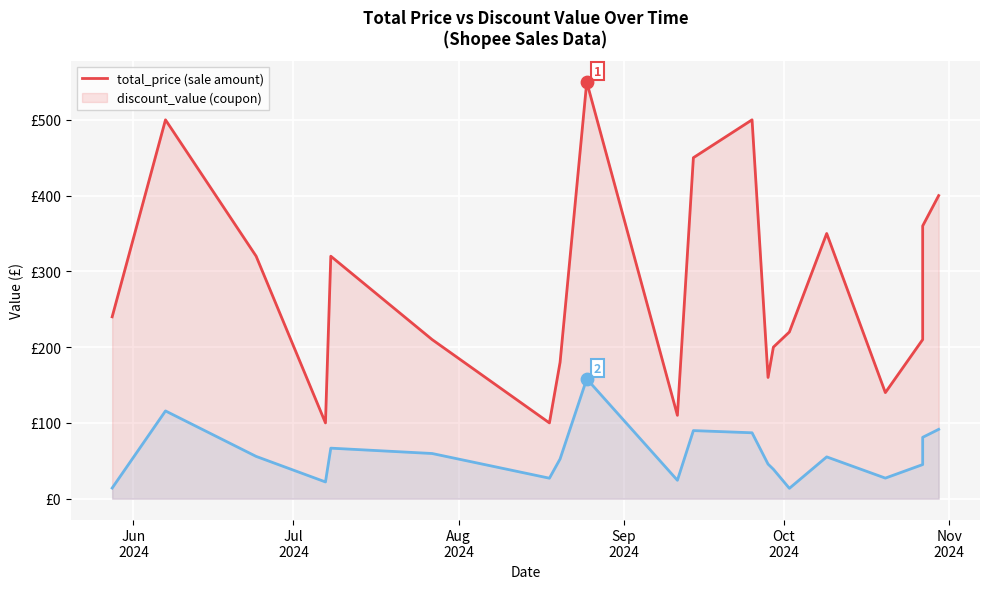

Which series contains the lowest Y value?

discount_value